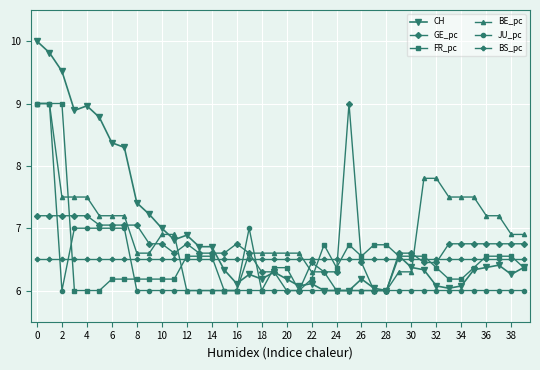

At how many categories does at least one series exceed 6?

40